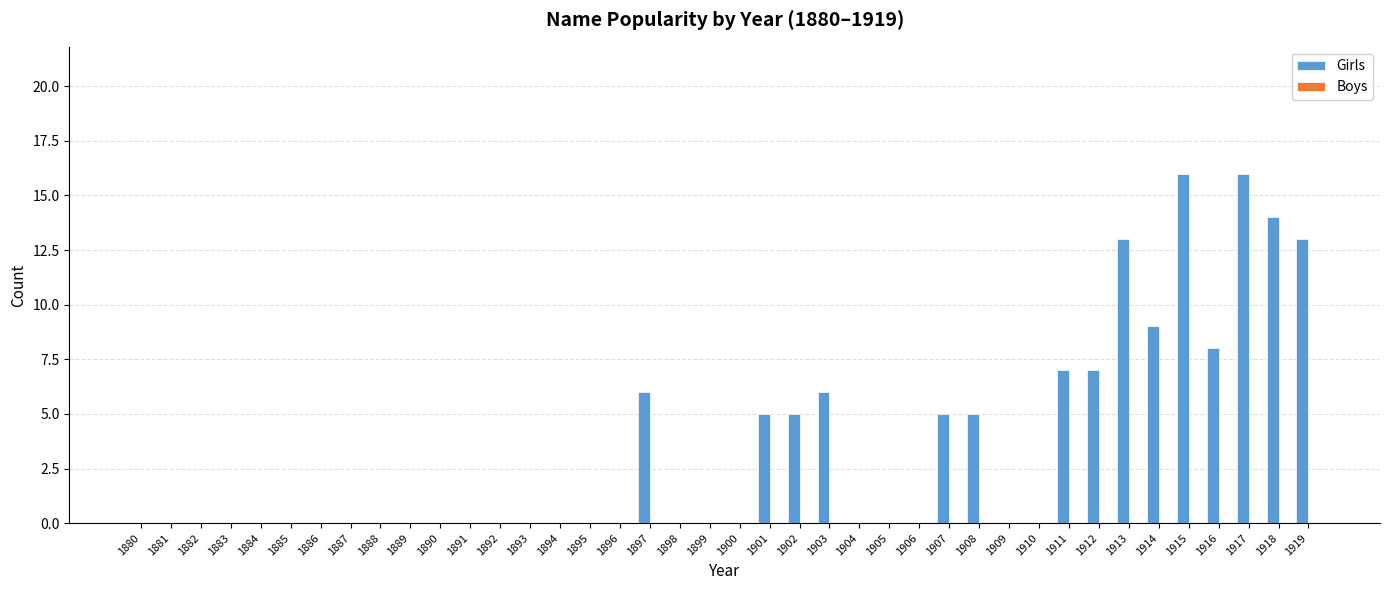

Is it true that the value at 1906 is -8?

False